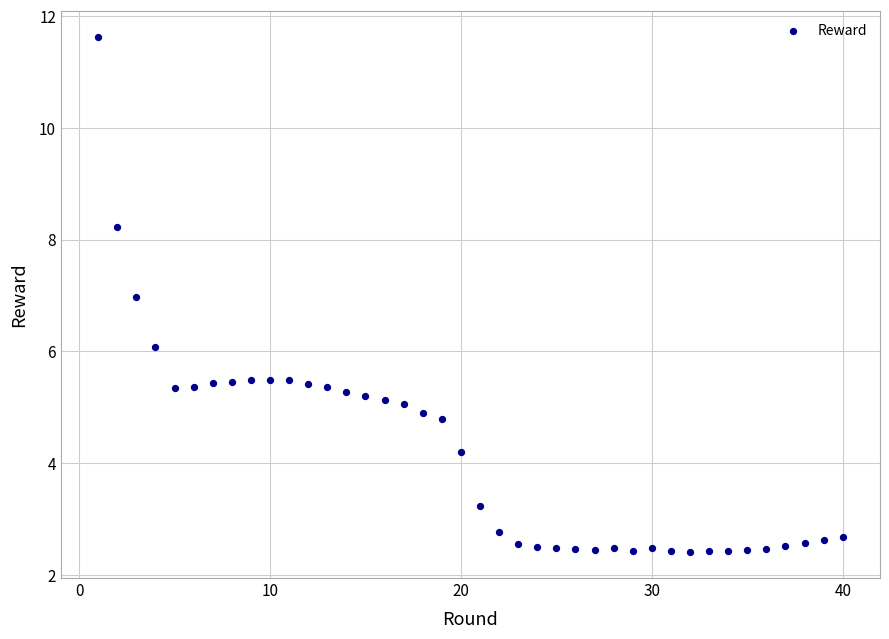

What is the range of Y values (max minus min)?

9.2